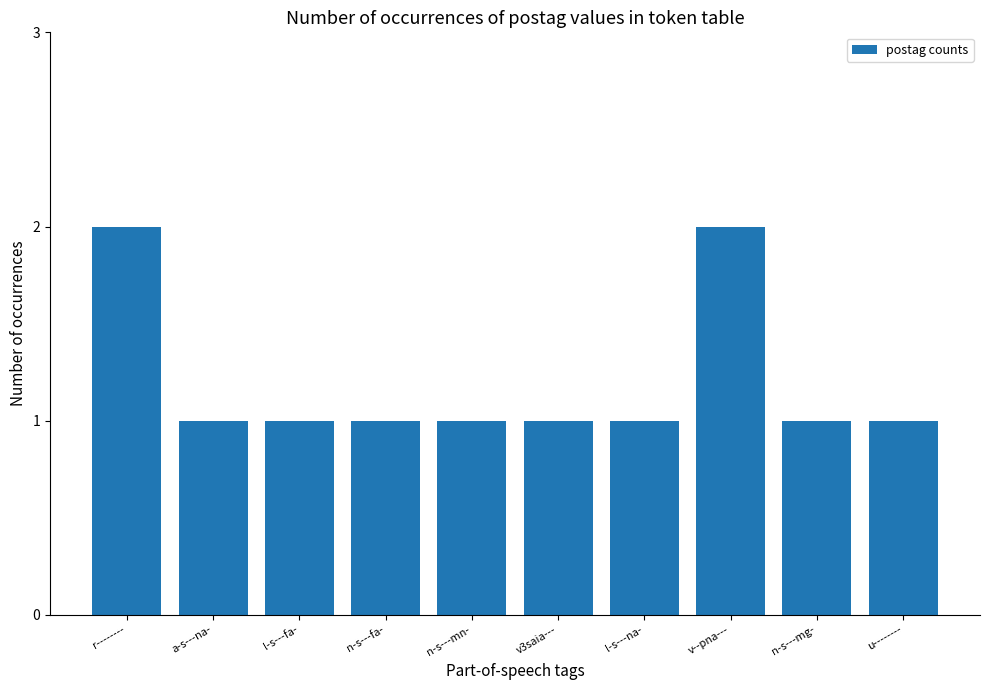

What is the smallest value displayed?

1